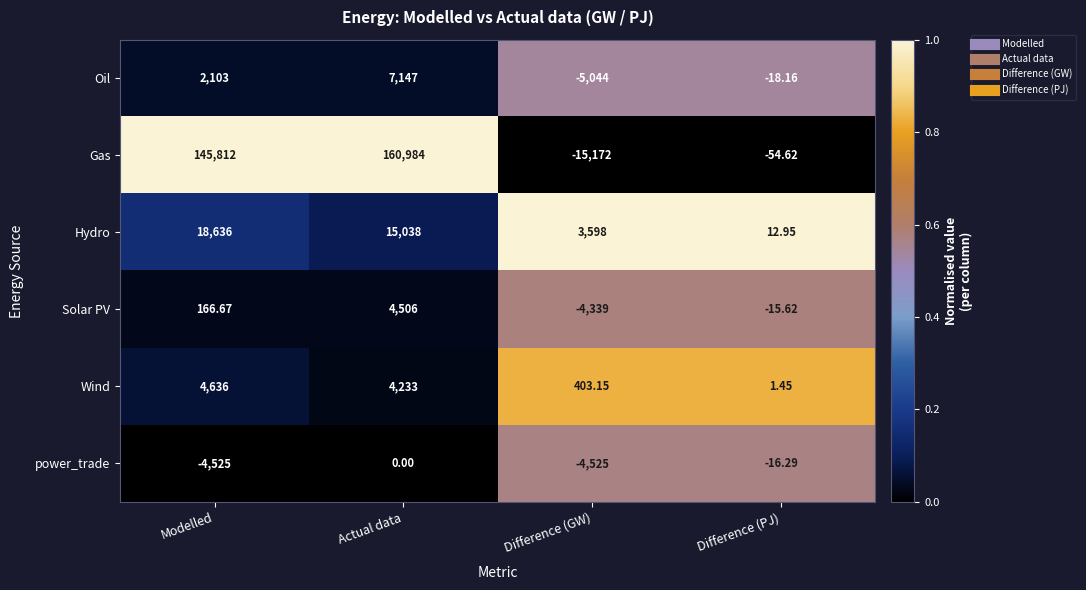

At which label does Hydro first exceed 15038?

Modelled